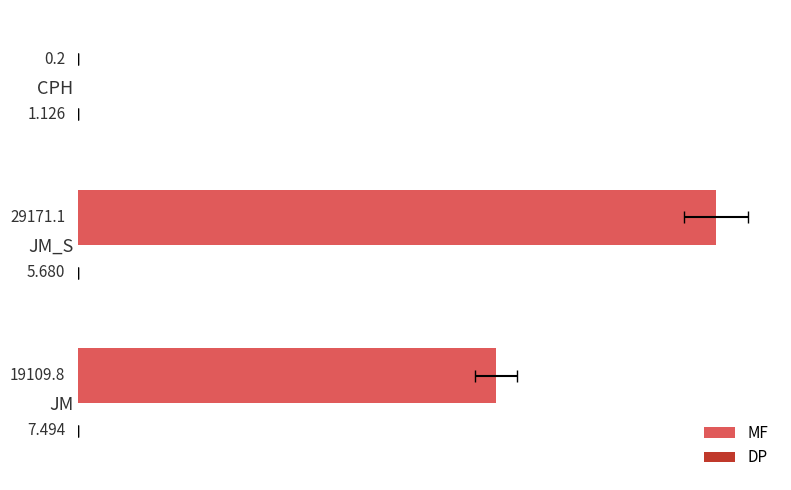

Which series has the largest total across all categories?

MF